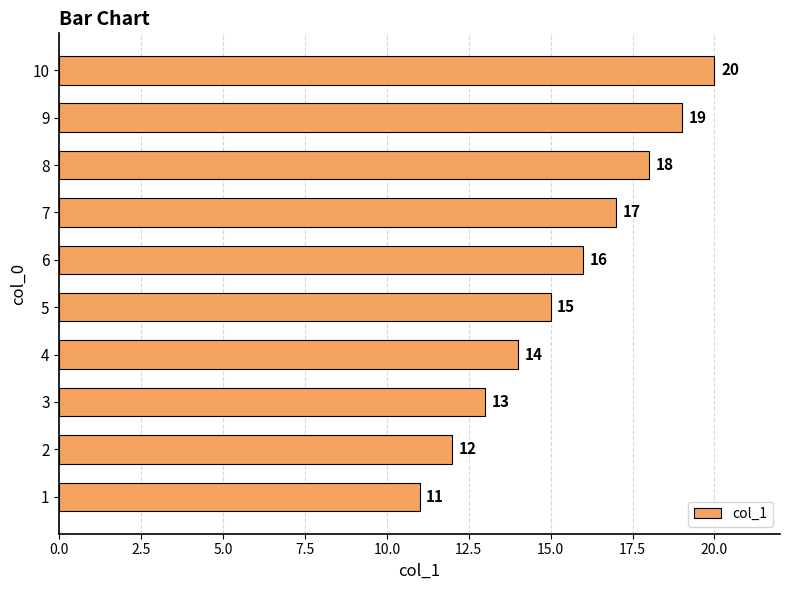

Approximately how many times larger is the value at 8 compared to 3?

1.4